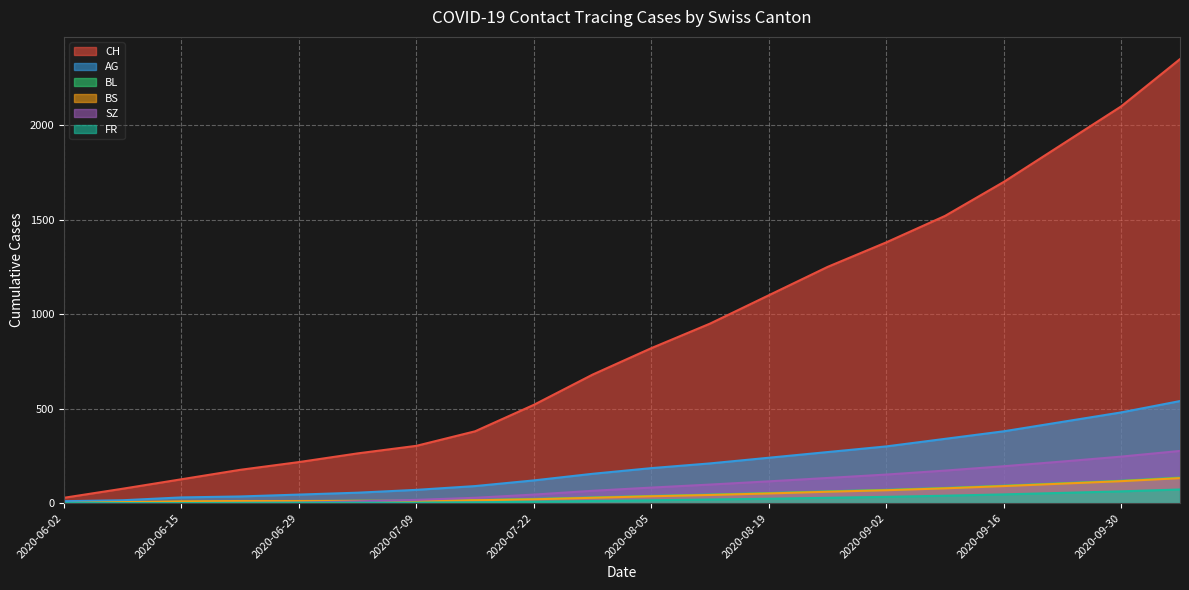

List the series in order of their peak value, highest first.

CH, AG, SZ, BL, BS, FR